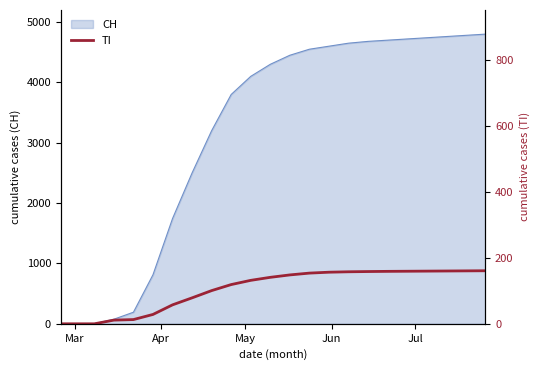

At which category does the chart reach its minimum across all series?

Mar